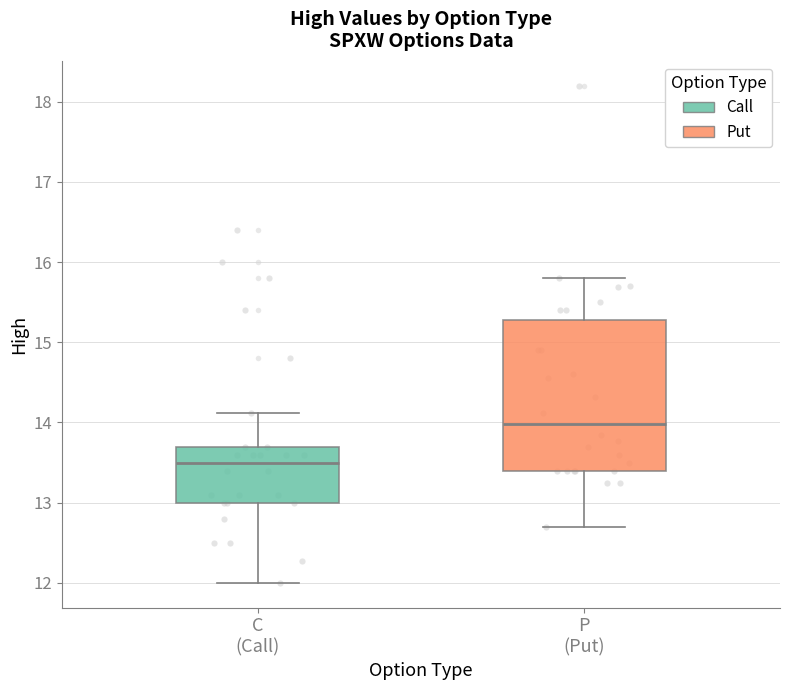

Where does the upper whisker of the box for C (Call) end on the y-axis? The values are not printed on the chart, so give them approximately, as read against the axis.

14.1